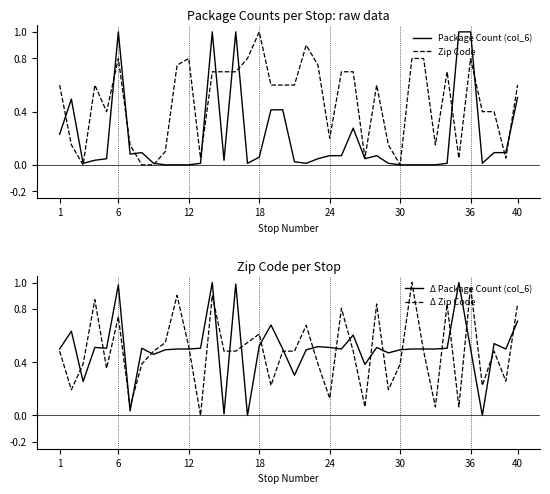

What is the highest value of the Zip Code series?

1.0